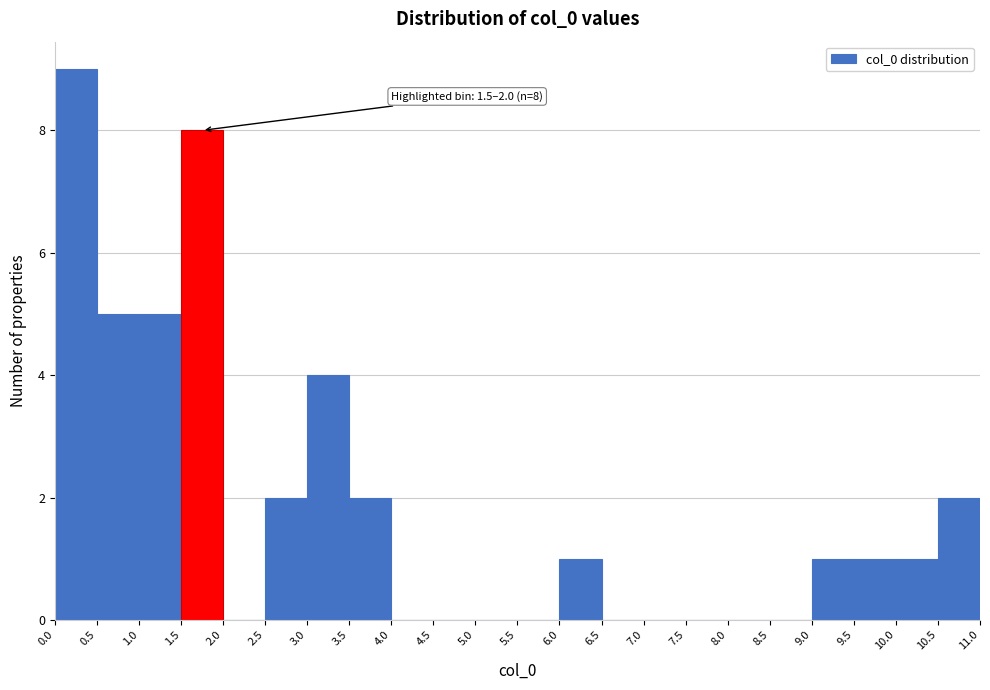

Which range on the x-axis has the tallest bar?

0.0 to 0.5